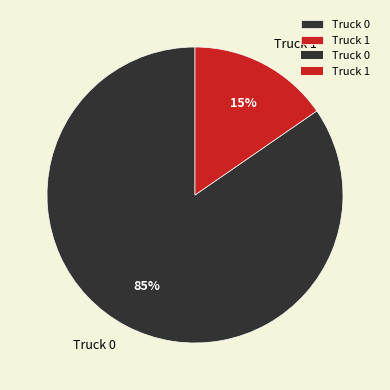

Count the number of slices in the pie.

2